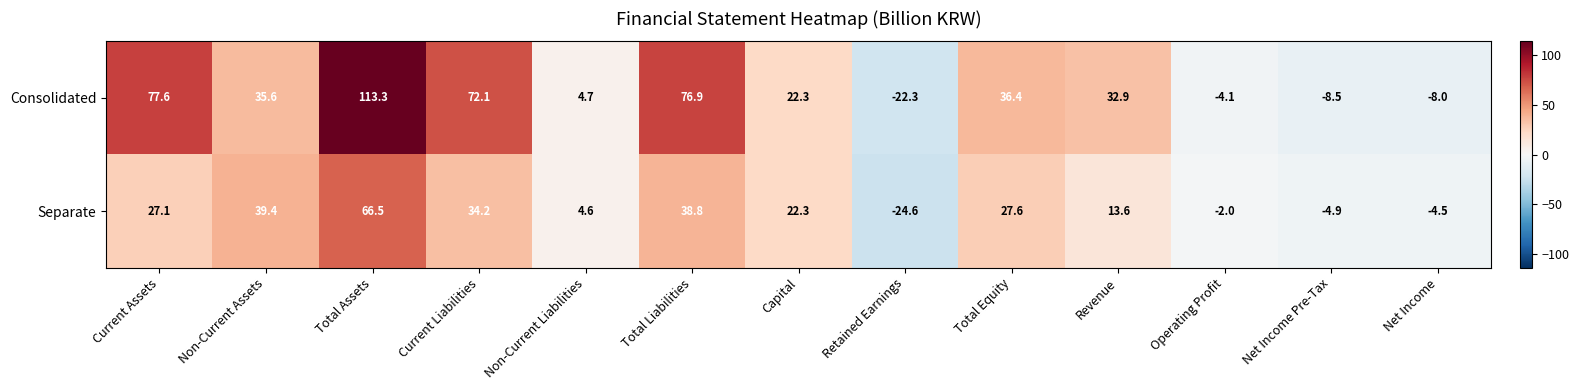

What is the difference between the Separate values at Retained Earnings and Current Assets?

51.7